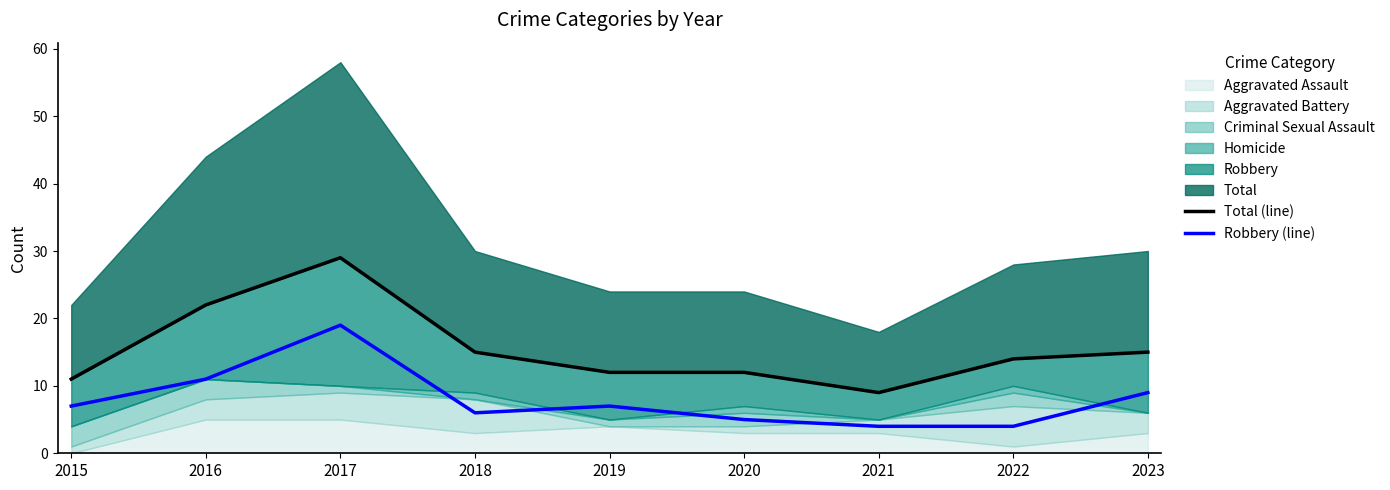

How many values in the Total (line) series exceed 14?

4